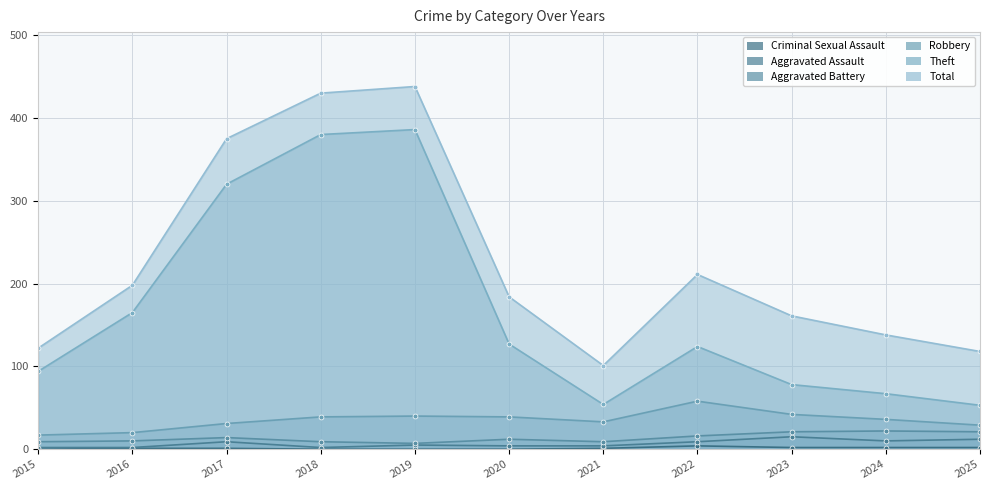

Where is Theft nearest to the value 219?

2016